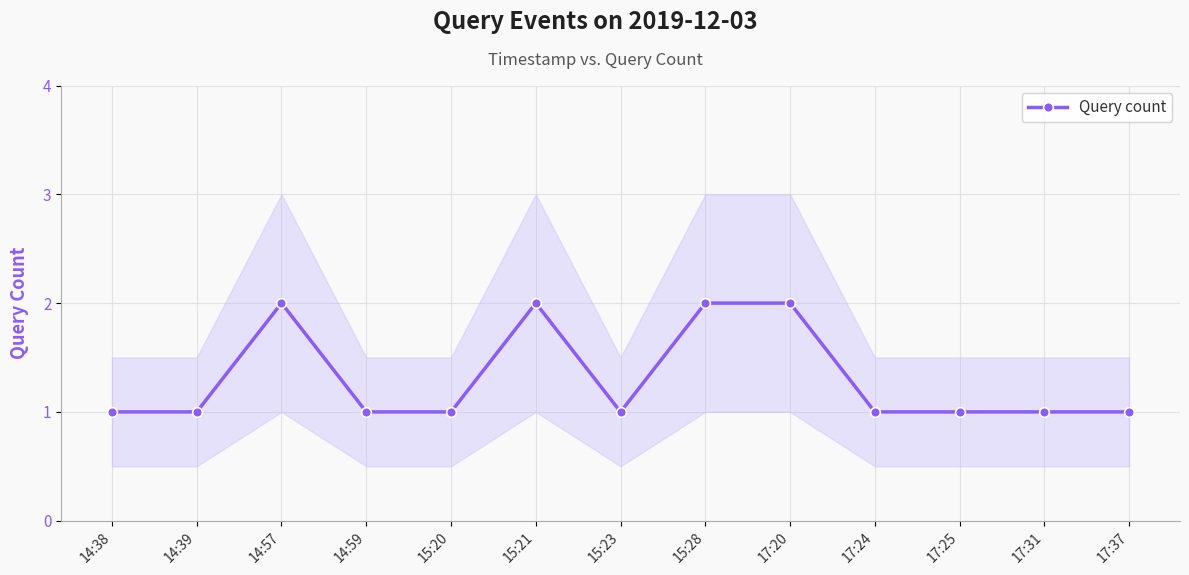

What is the greatest value displayed?

2